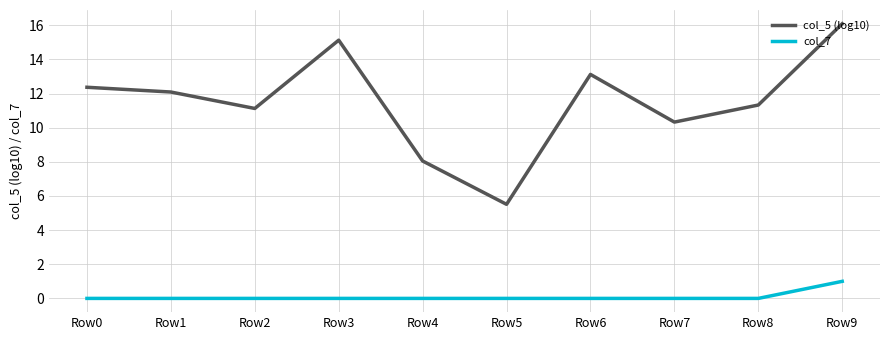

What is the difference between the maximum and minimum values in the col_5 (log10) series?

10.6